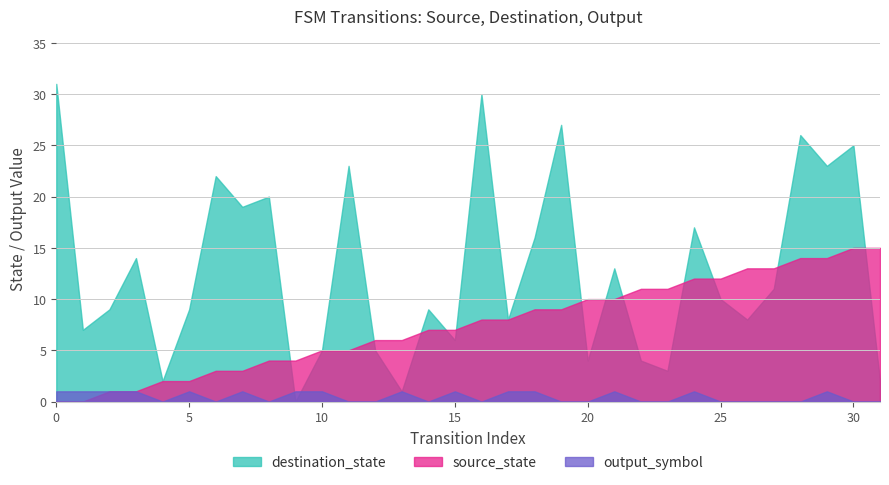

Reading left to right, list all the values displayed in this chart.

source_state: 0=0	1=0	2=1	3=1	4=2	5=2	6=3	7=3	8=4	9=4	10=5	11=5	12=6	13=6	14=7	15=7	16=8	17=8	18=9	19=9	20=10	21=10	22=11	23=11	24=12	25=12	26=13	27=13	28=14	29=14	30=15	31=15
destination_state: 0=31	1=7	2=9	3=14	4=2	5=9	6=22	7=19	8=20	9=0	10=5	11=23	12=5	13=1	14=9	15=6	16=30	17=8	18=16	19=27	20=4	21=13	22=4	23=3	24=17	25=10	26=8	27=11	28=26	29=23	30=25	31=2
output_symbol: 0=1	1=1	2=1	3=1	4=0	5=1	6=0	7=1	8=0	9=1	10=1	11=0	12=0	13=1	14=0	15=1	16=0	17=1	18=1	19=0	20=0	21=1	22=0	23=0	24=1	25=0	26=0	27=0	28=0	29=1	30=0	31=0